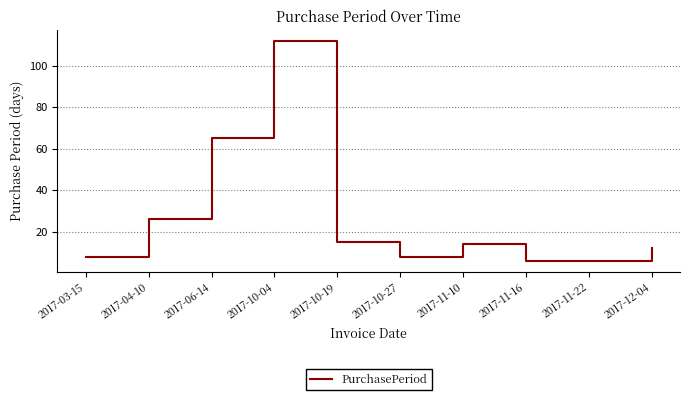

The chart shows a value of 18 at 2017-12-04. True or false?

False